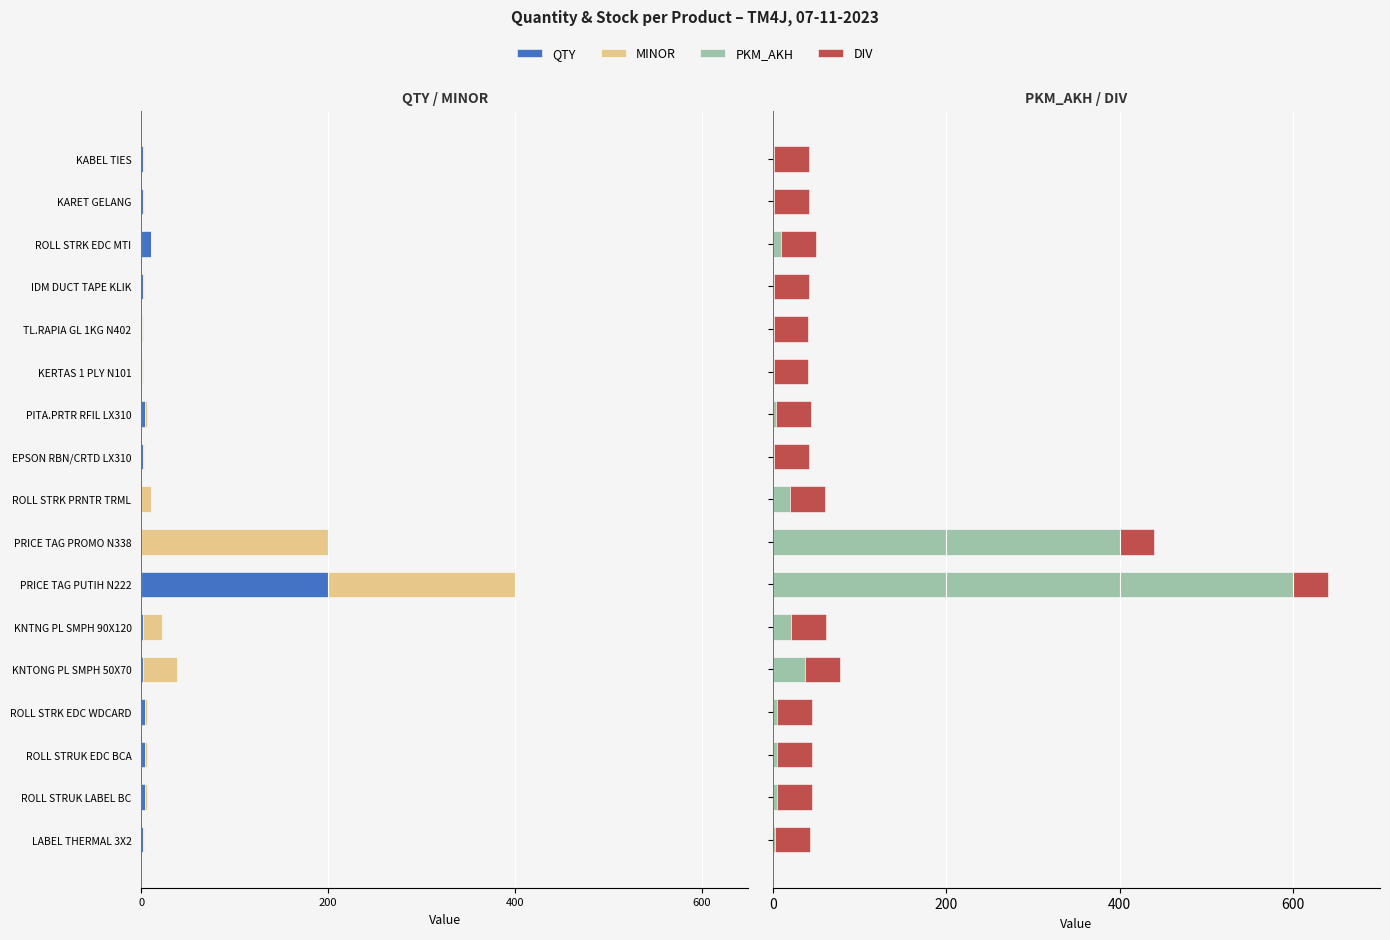

At how many categories does at least one series exceed 225?

2